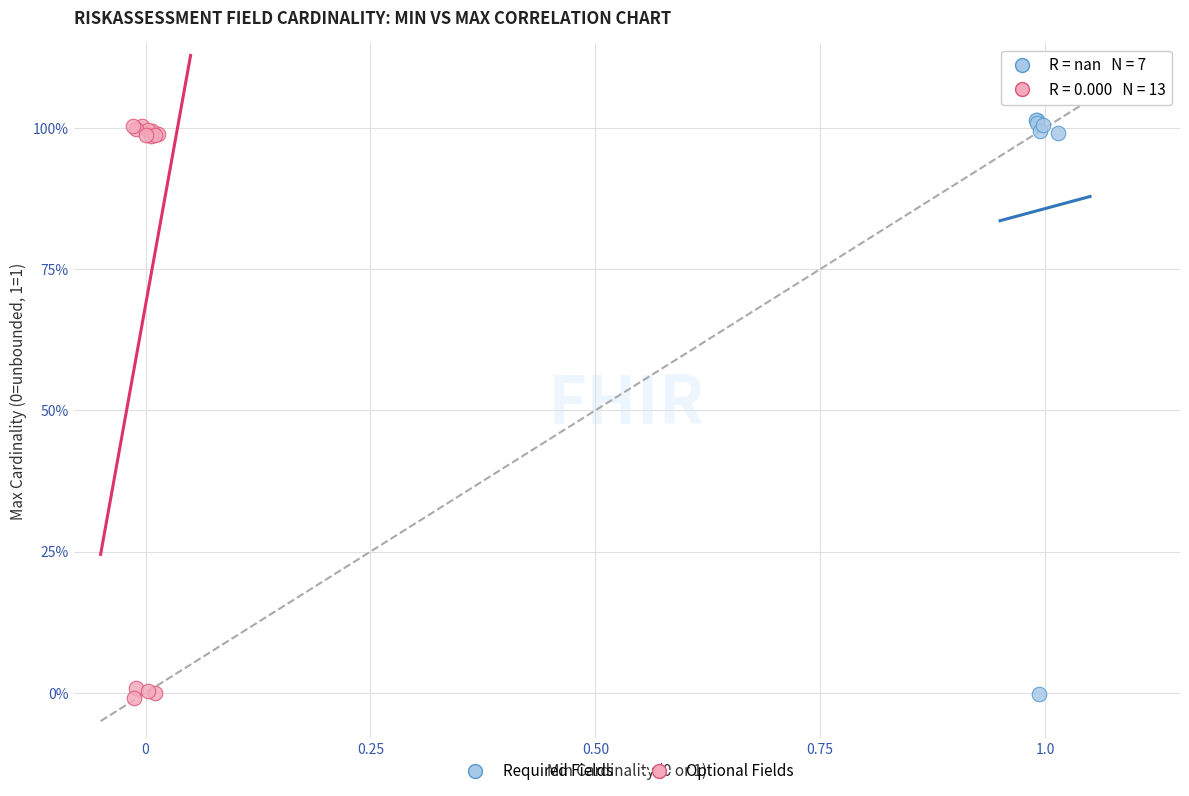

Which series contains the highest Y value?

Required Fields